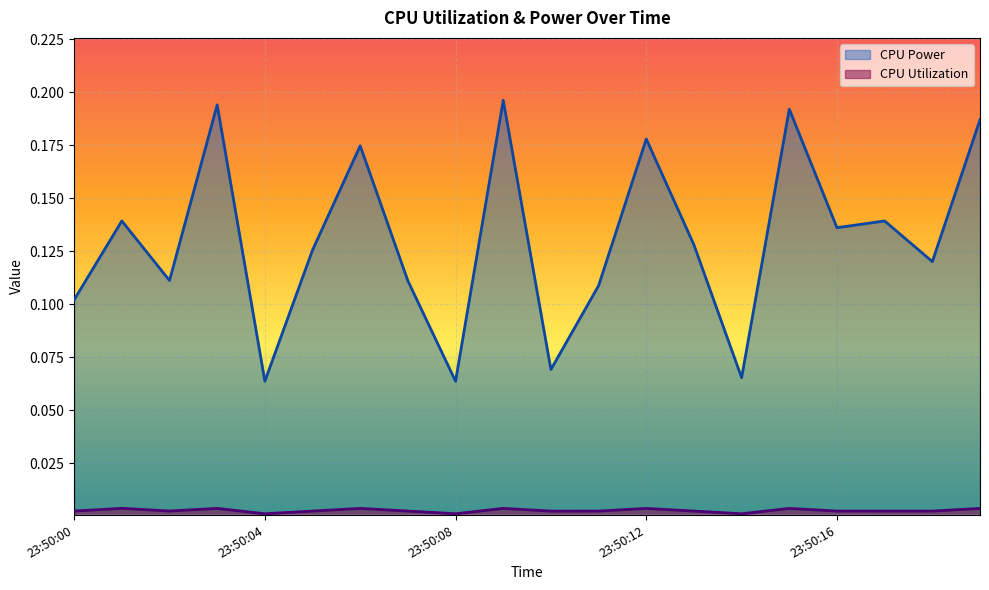

Which category has the highest value in the CPU Utilization series?

23:50:01